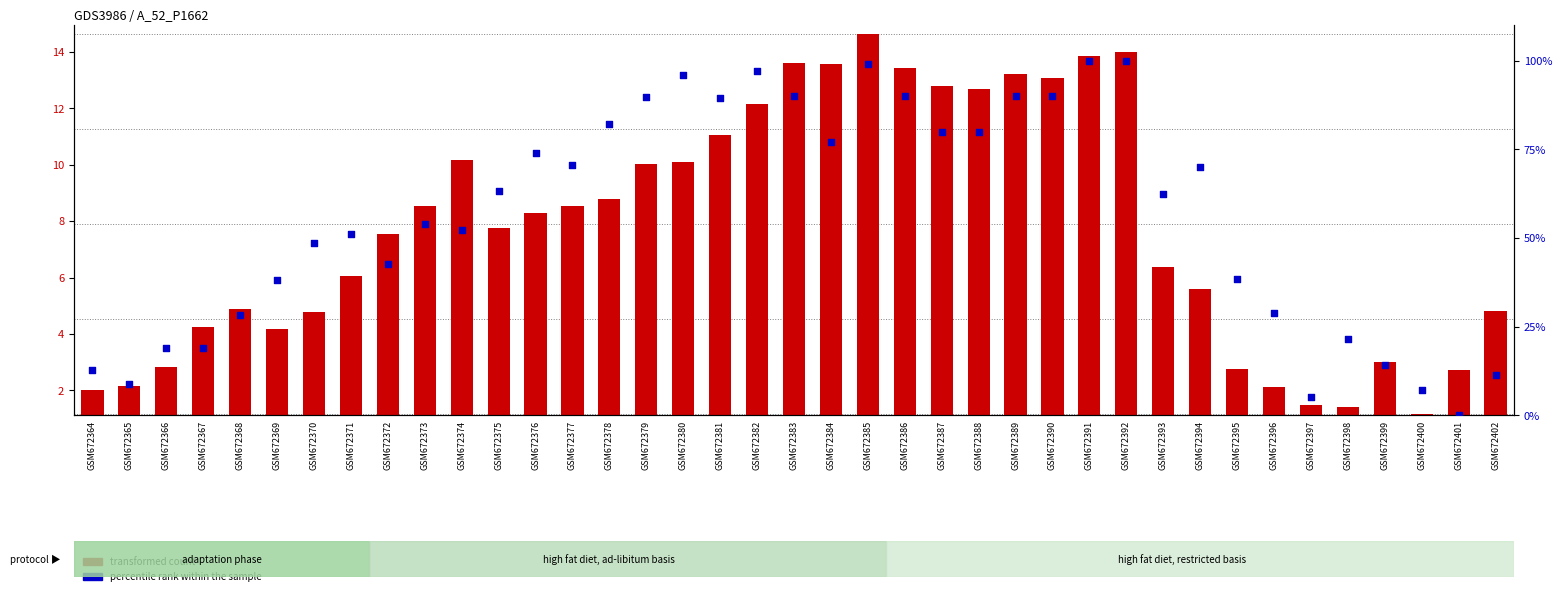

At how many categories does at least one series exceed 28?

29